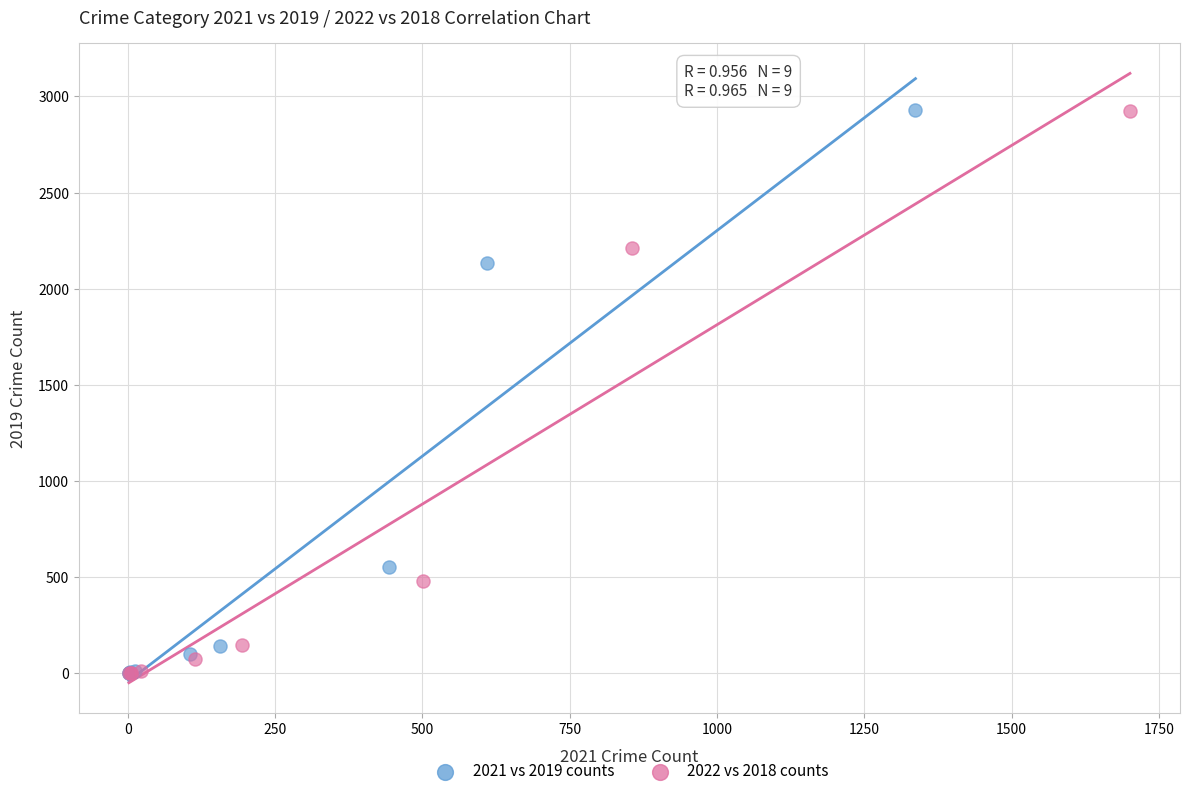

Which series has the widest spread of Y values?

2021 vs 2019 counts